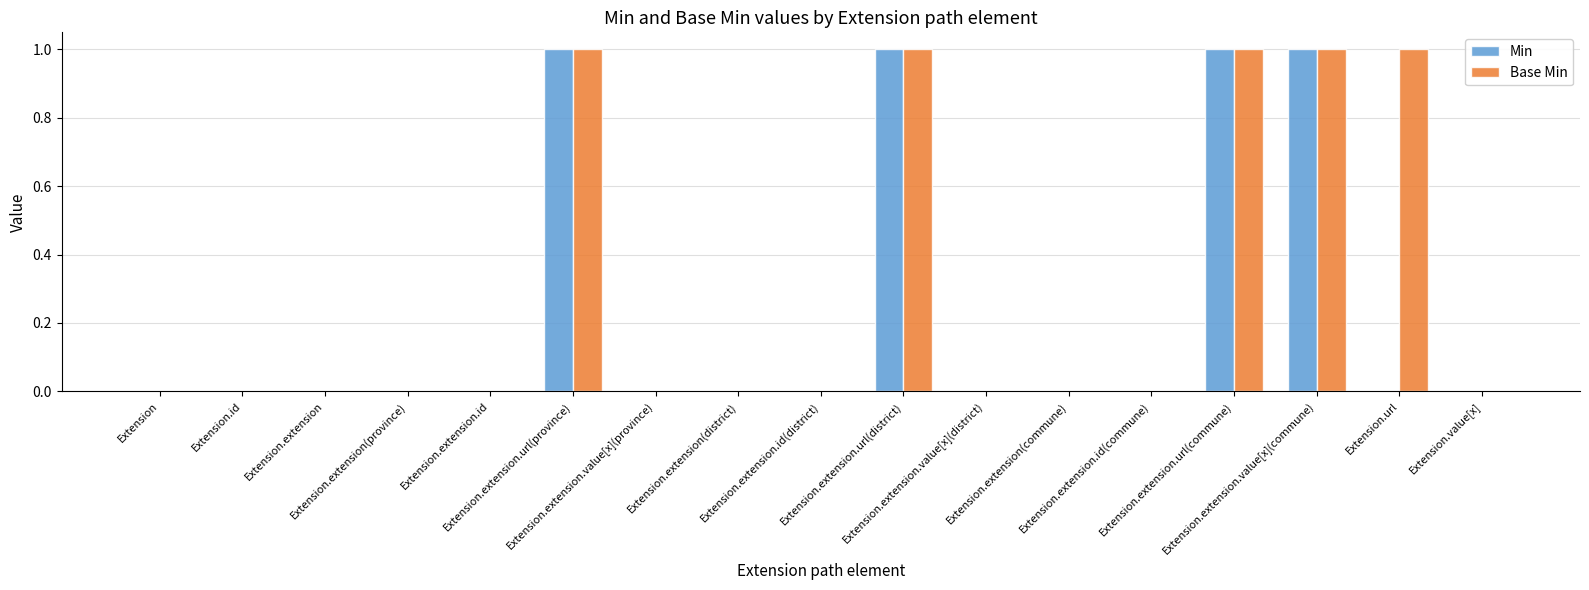

What is the sum of all Base Min values?

5